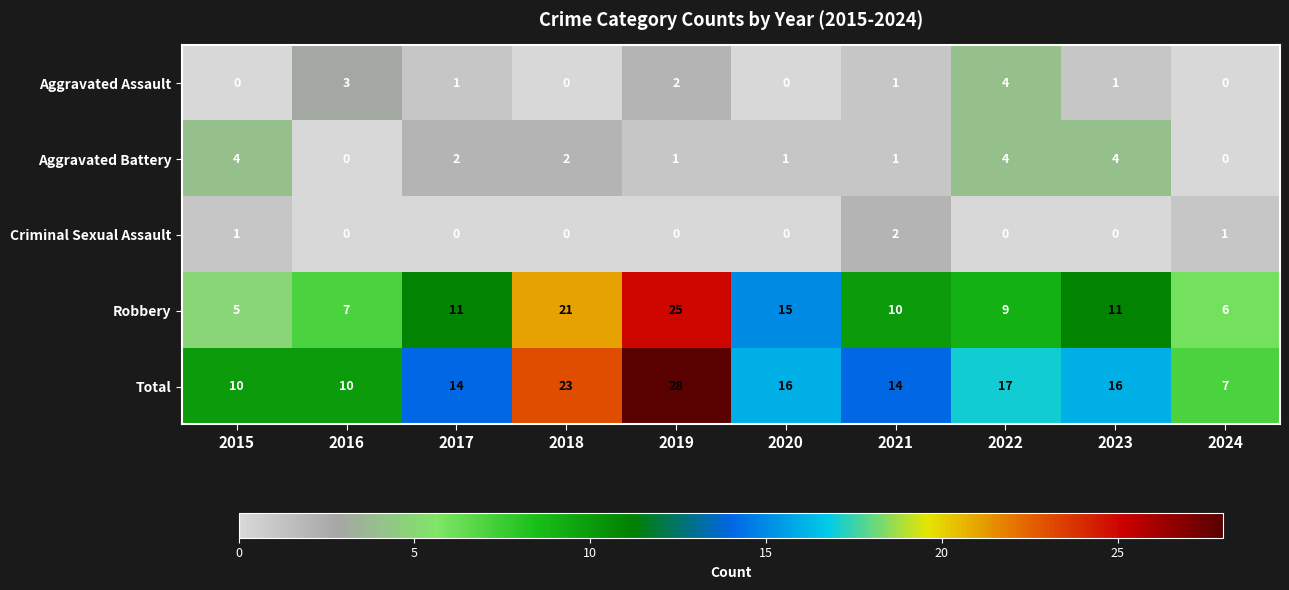

At which category is the sum across all series the highest?

2019